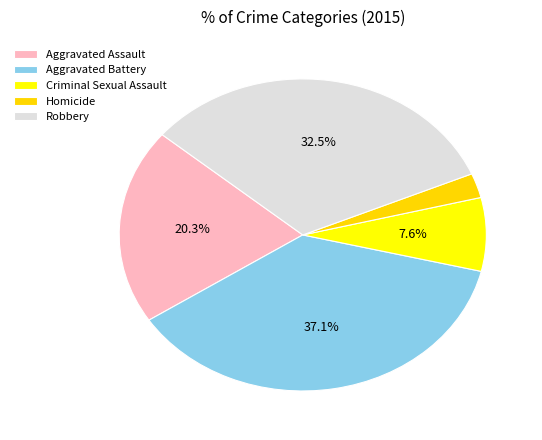

How many slices are in this pie chart?

5